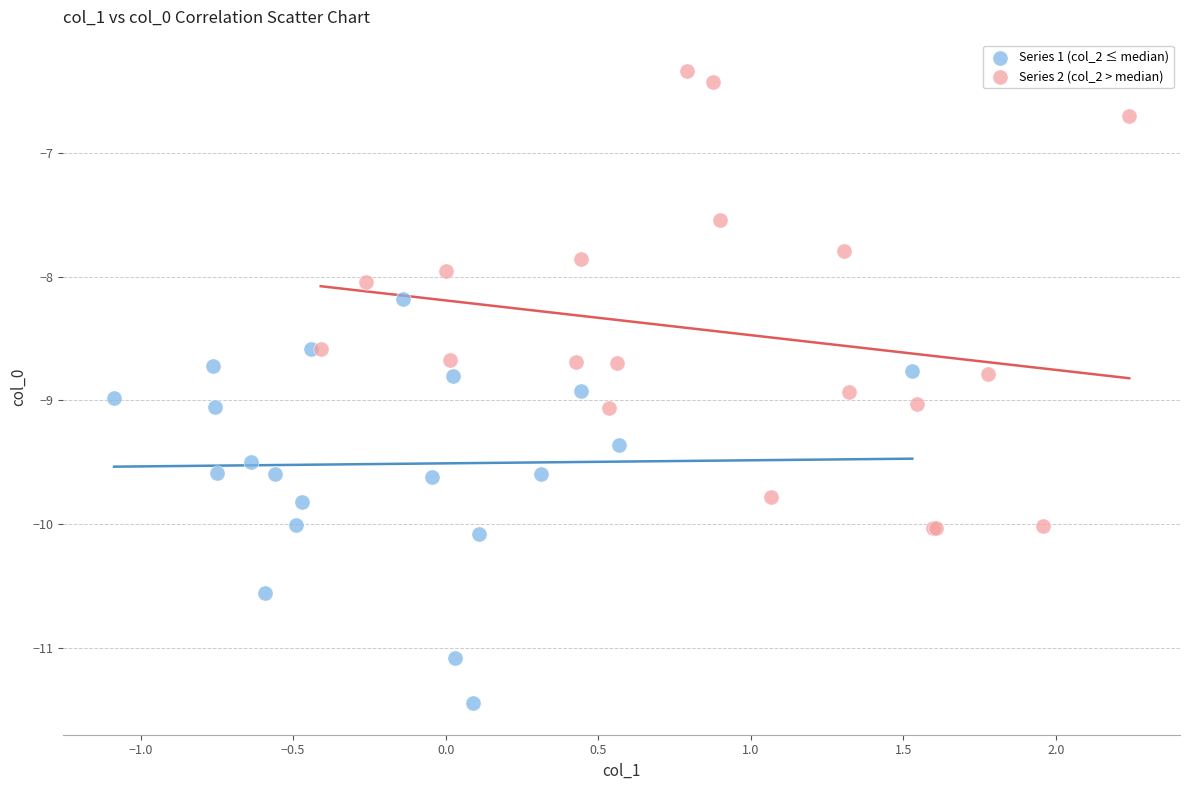

What are all the series names shown in the legend?

Series 1 (col_2 ≤ median), Series 2 (col_2 > median)